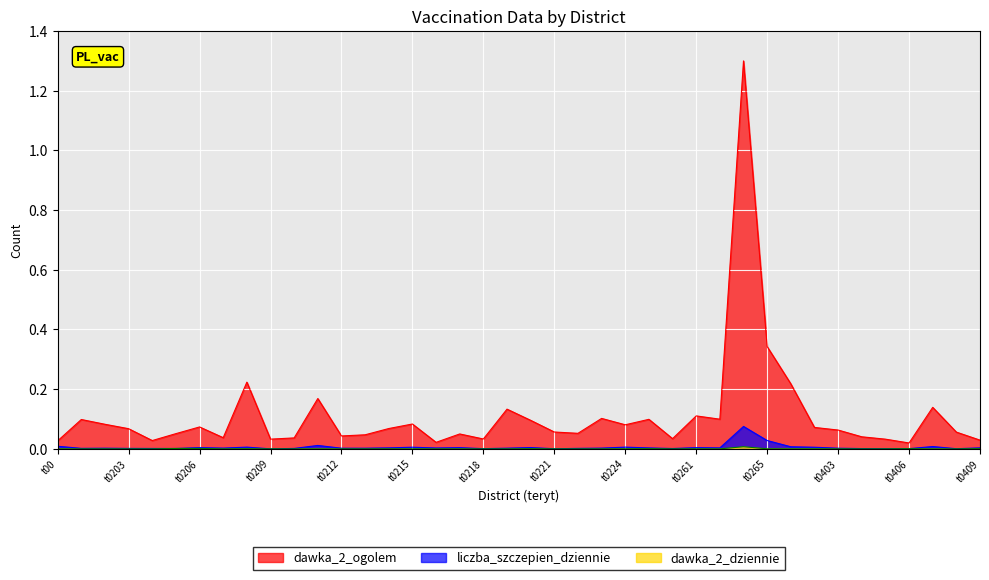

True or false: dawka_2_dziennie and dawka_2_ogolem cross at least once.

False